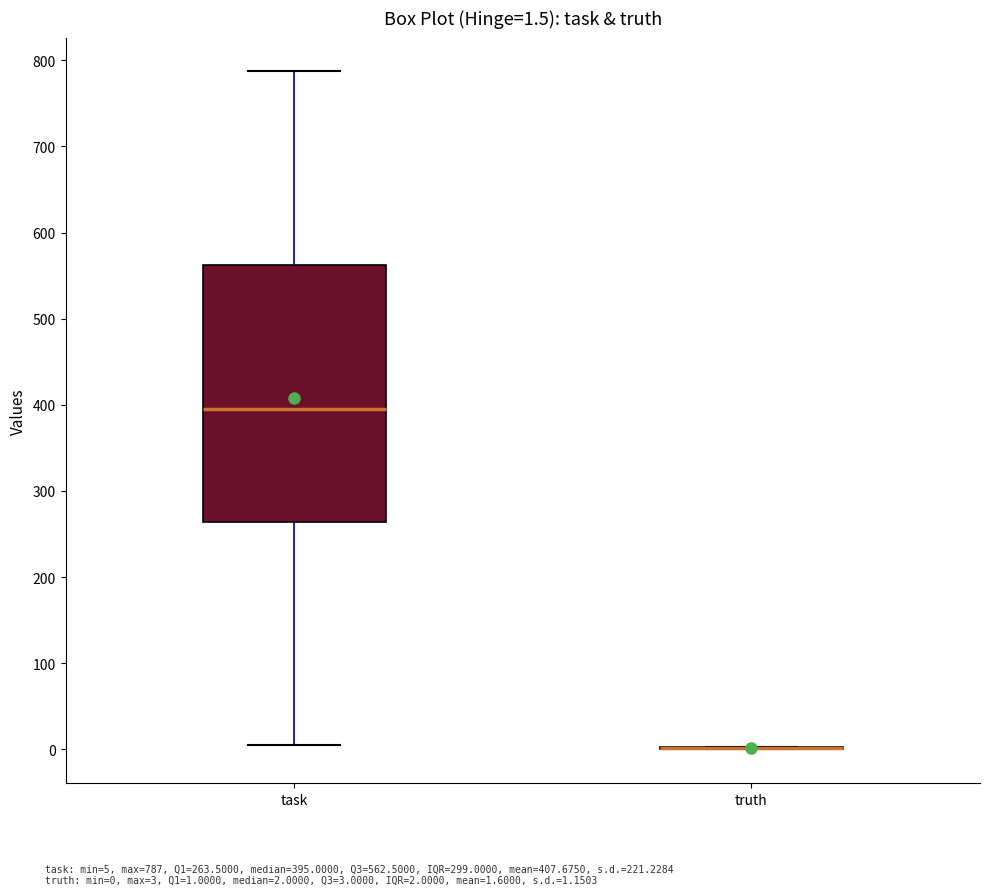

Comparing the boxes themselves (not the whiskers), which one is the tallest?

task